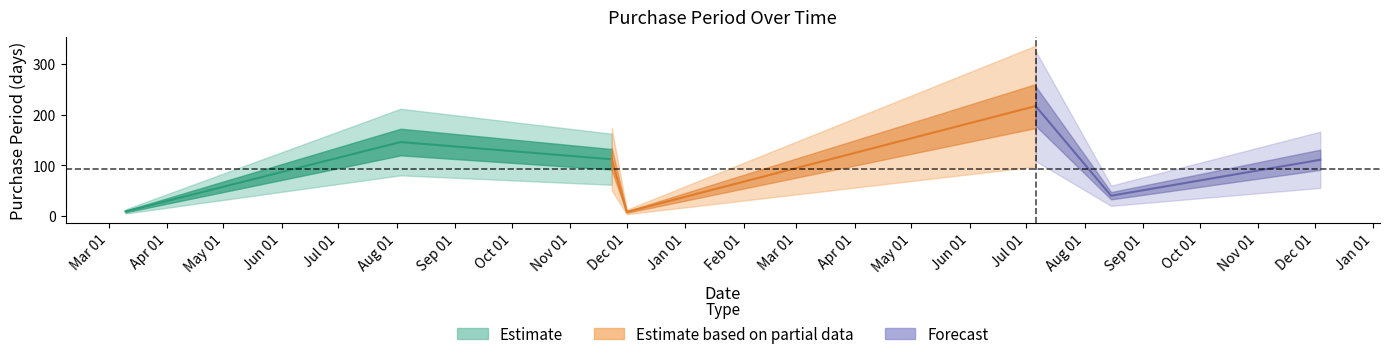

What value does the data have at 2016-11-23, to the nearest 50?

100